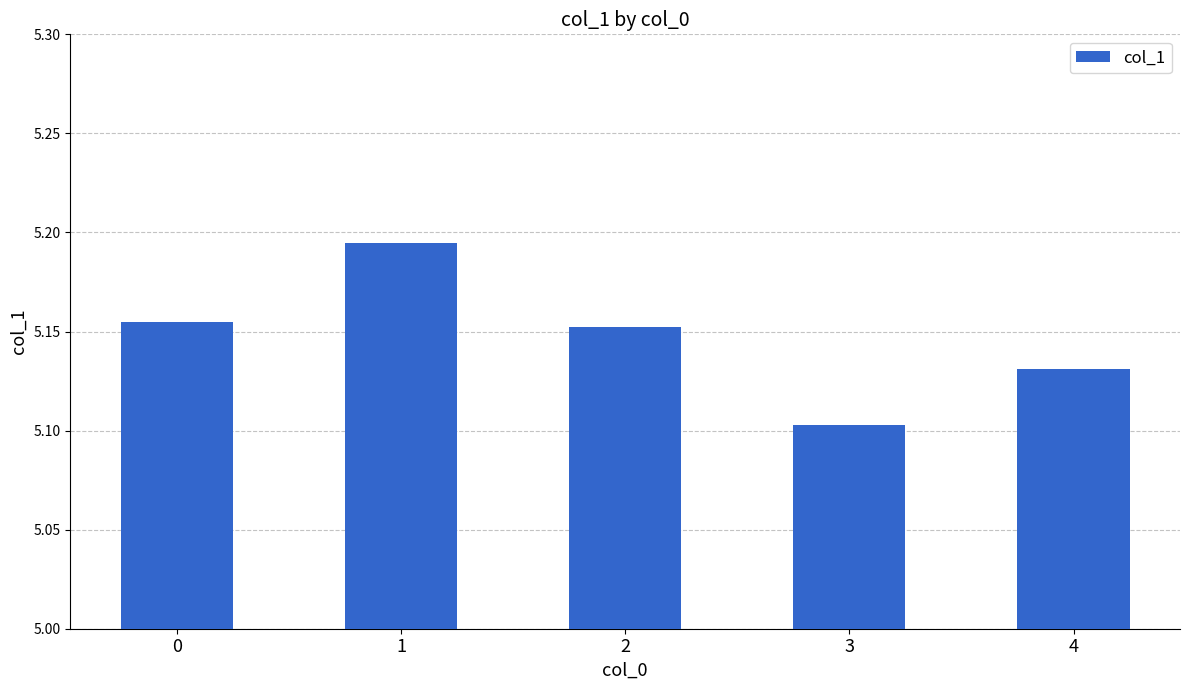

Count the number of categories in the chart.

5